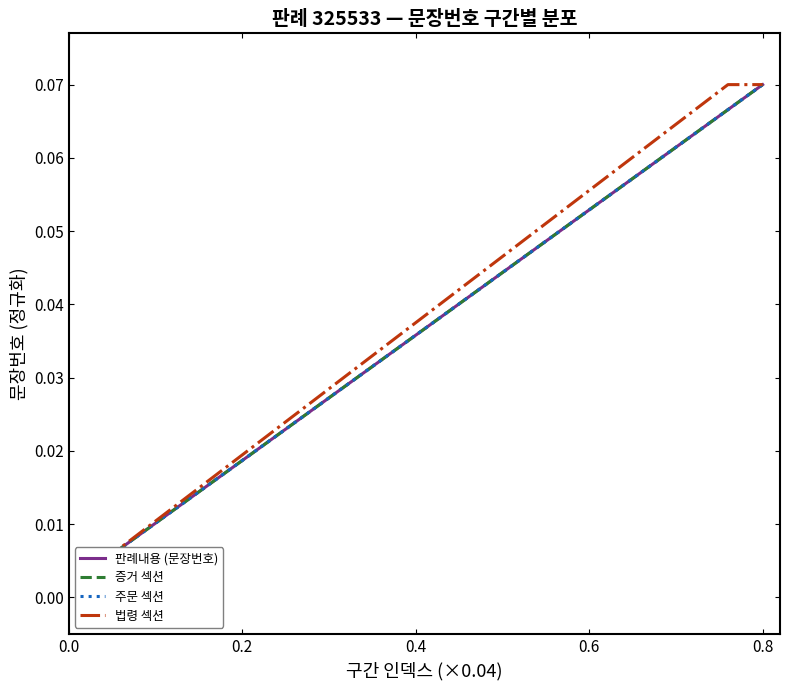

What is the difference between the maximum and second lowest values in the 증거 섹션 series?

0.1